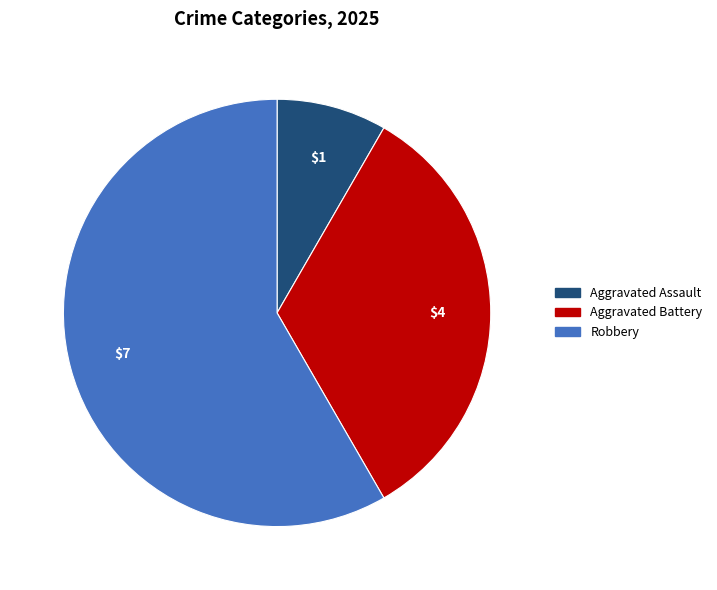

Does any single category account for the majority?

Yes